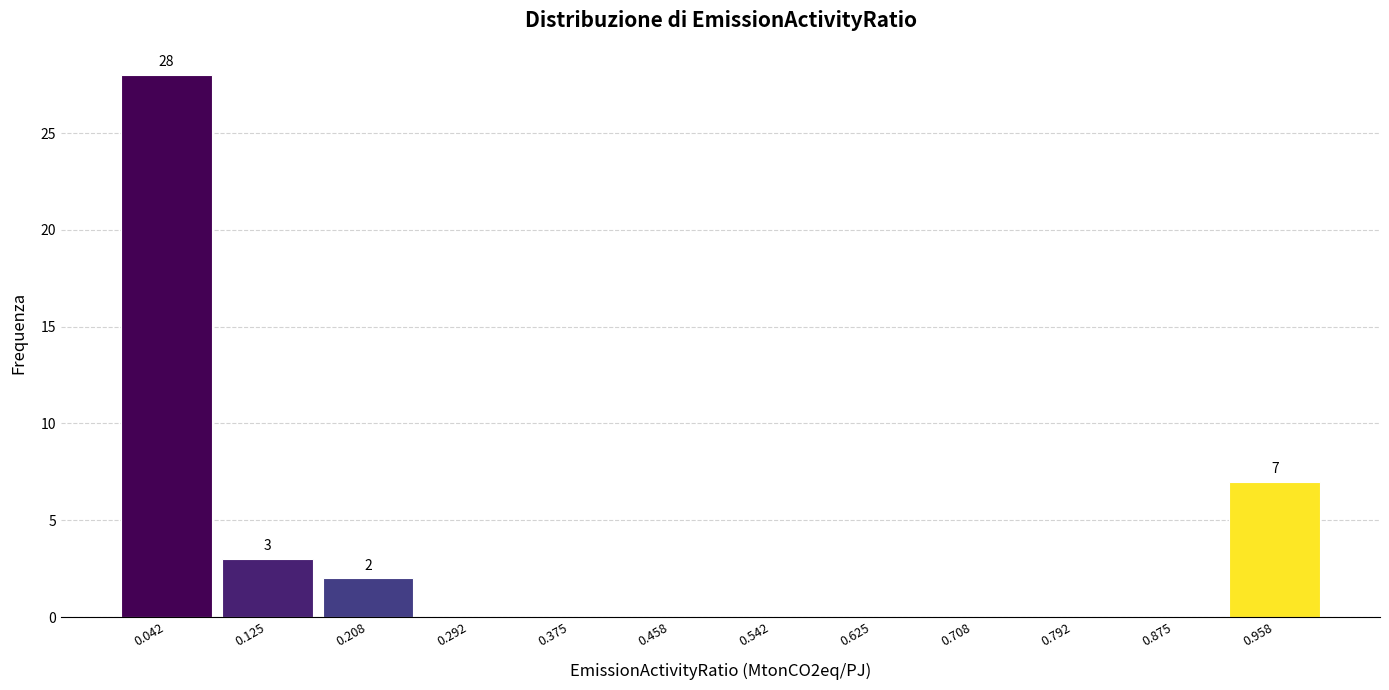

Over which range of the x-axis is the bar tallest?

0.00 to 0.08